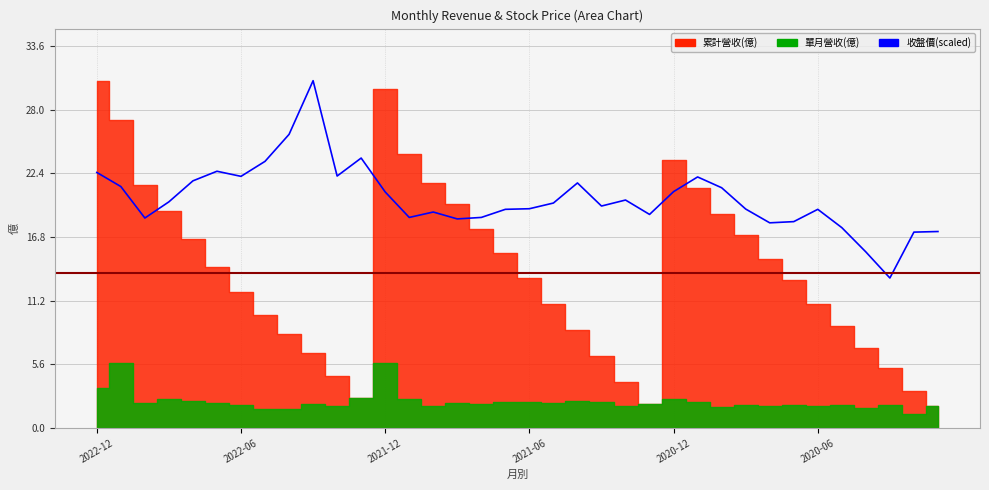

What is the difference between the second highest and second lowest values?

10.4